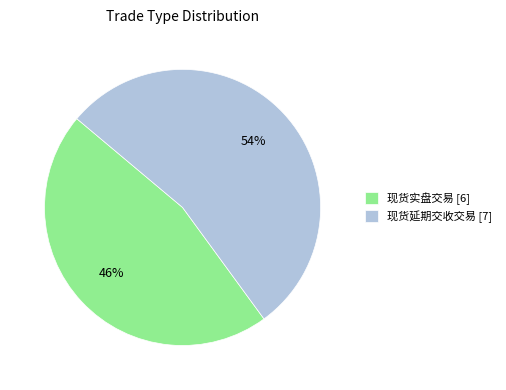

Is it true that 现货实盘交易 [6] is 46% of the pie?

True